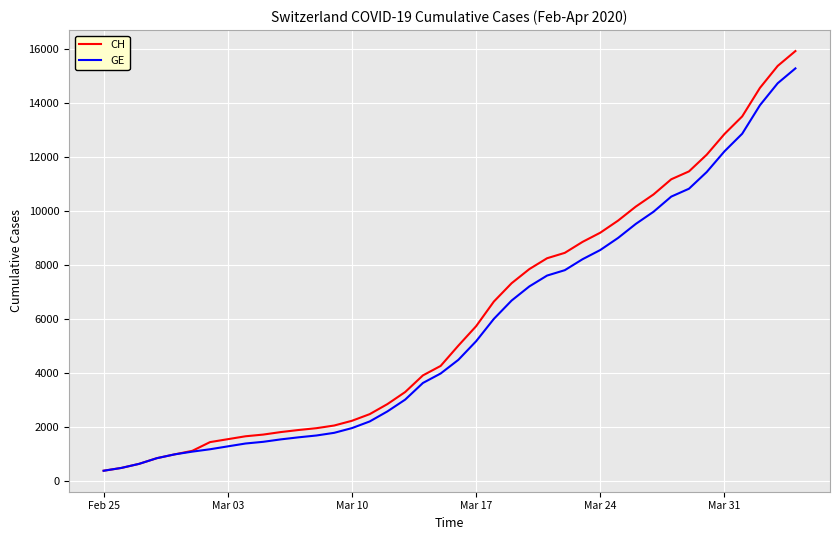

Which series has the largest range (max minus min)?

CH